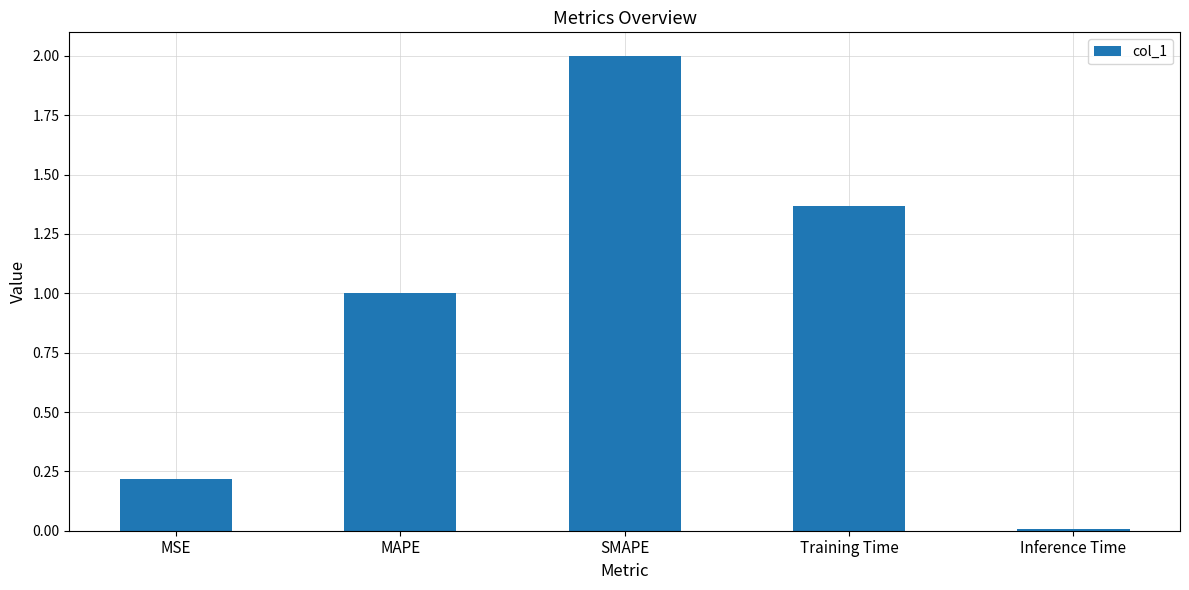

The chart shows a value of 1.0 at MAPE. True or false?

True